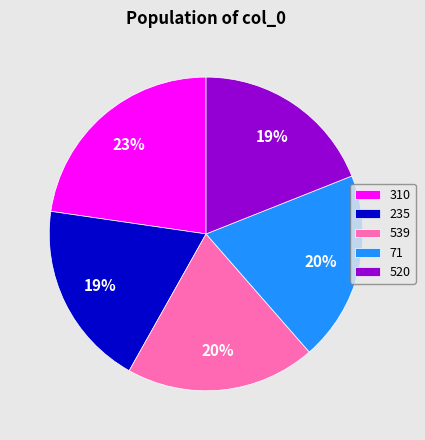

Does 71 account for over 50% of the chart?

No